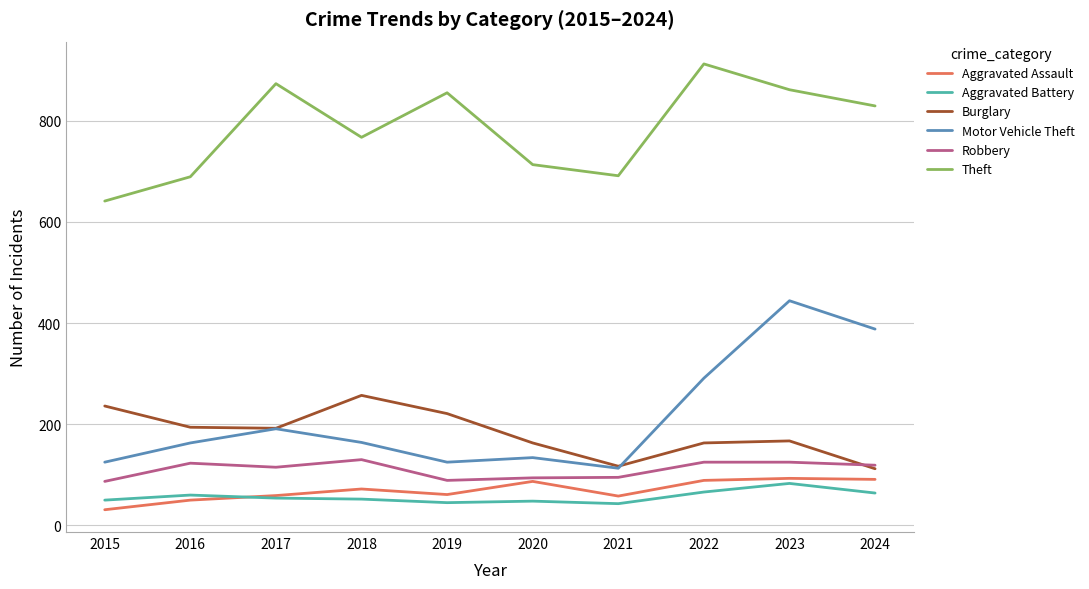

What value does the Motor Vehicle Theft series have at 2022, to the nearest 50?

300